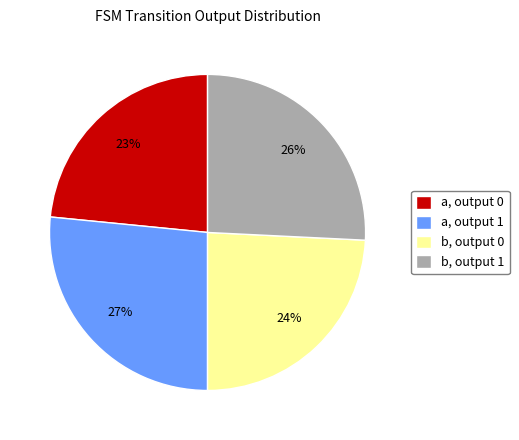

Is it true that a, output 1 is 27% of the pie?

True